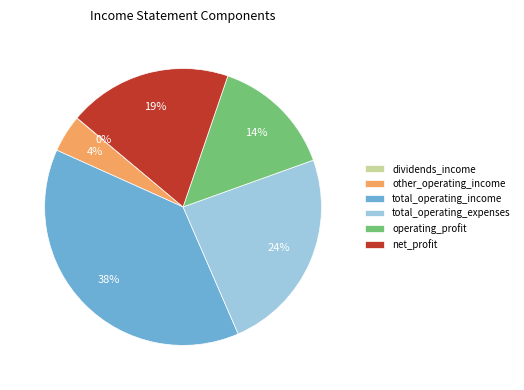

Approximately how many times larger is the value at total_operating_expenses compared to total_operating_income?

0.6